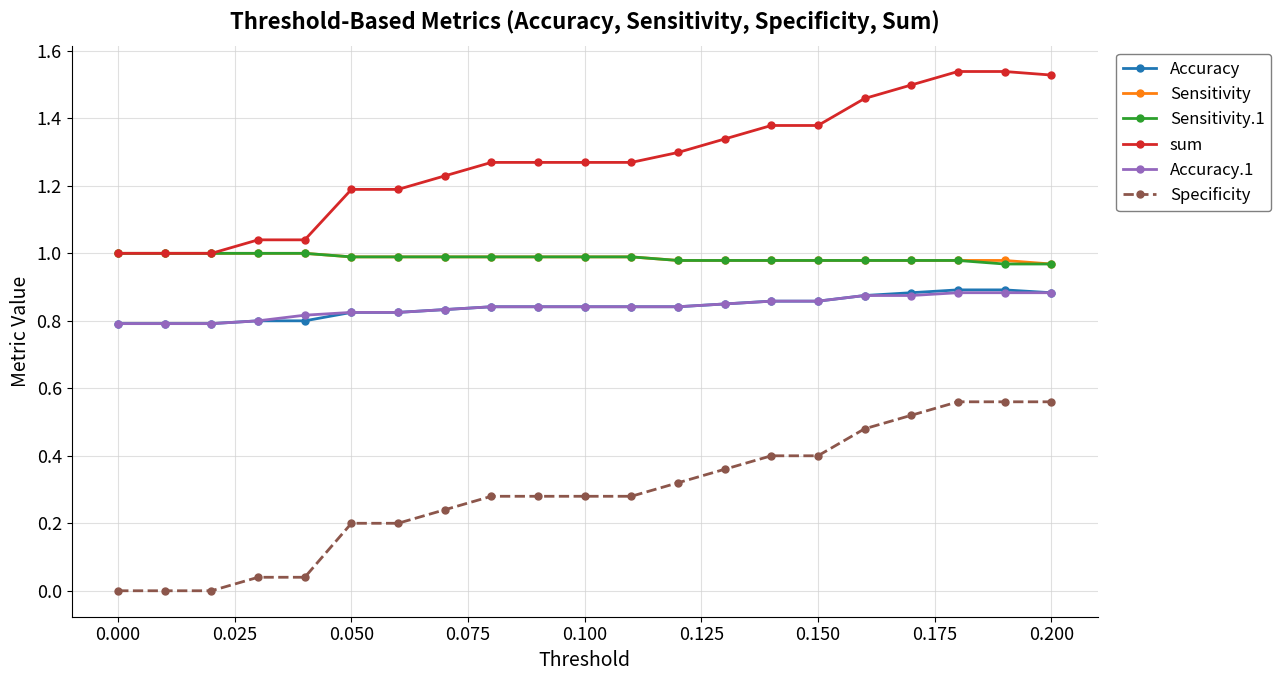

Which series has the largest total across all categories?

sum